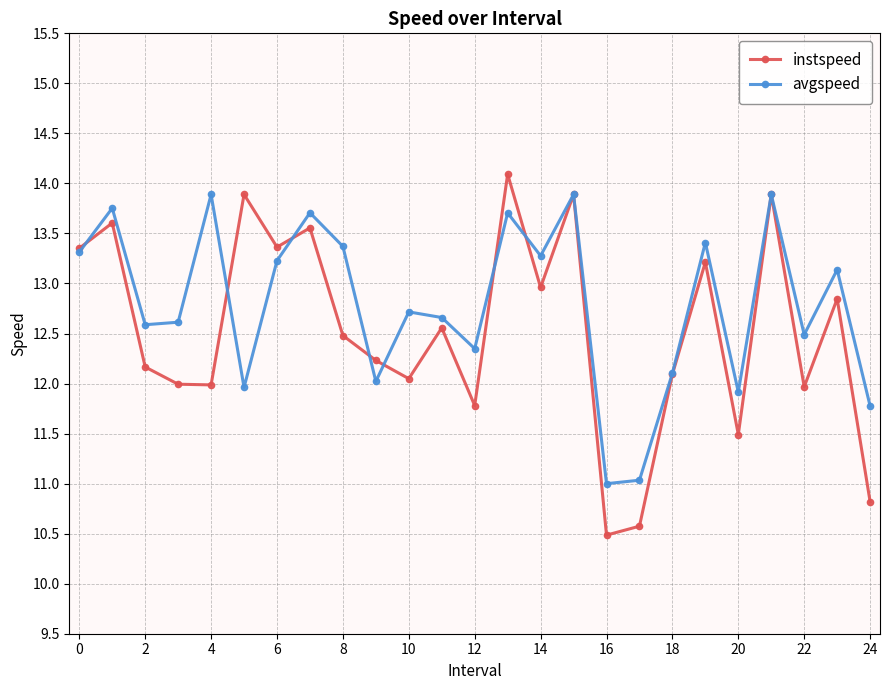

Which series has the largest range (max minus min)?

instspeed